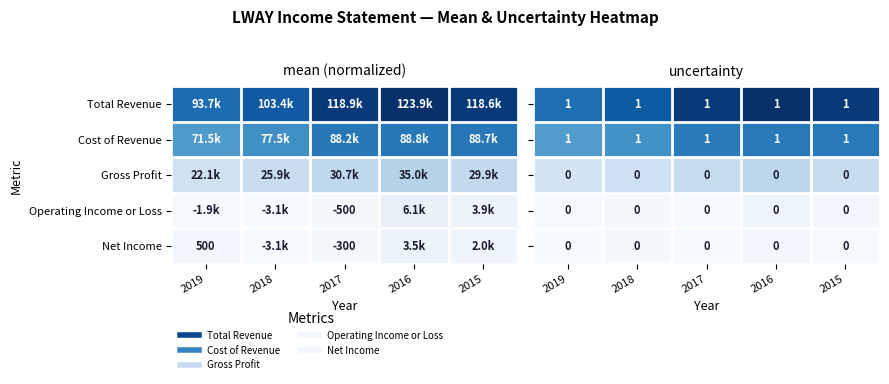

Is it true that Operating Income or Loss equals 0.0 at 2017?

False